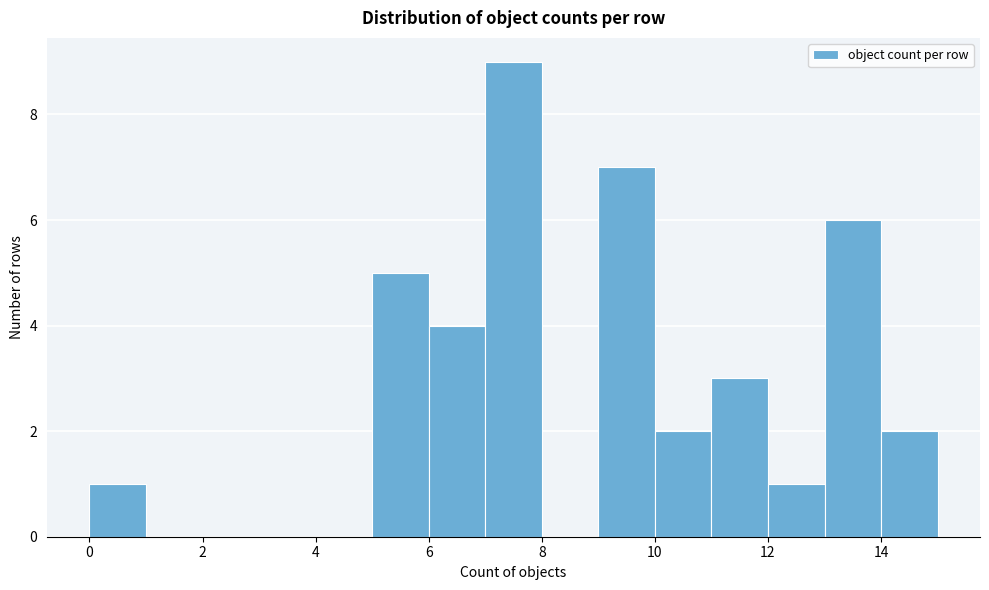

How tall is the bar that spans 14 to 15 on the x-axis? The values are not printed on the chart, so give them approximately, as read against the axis.

2